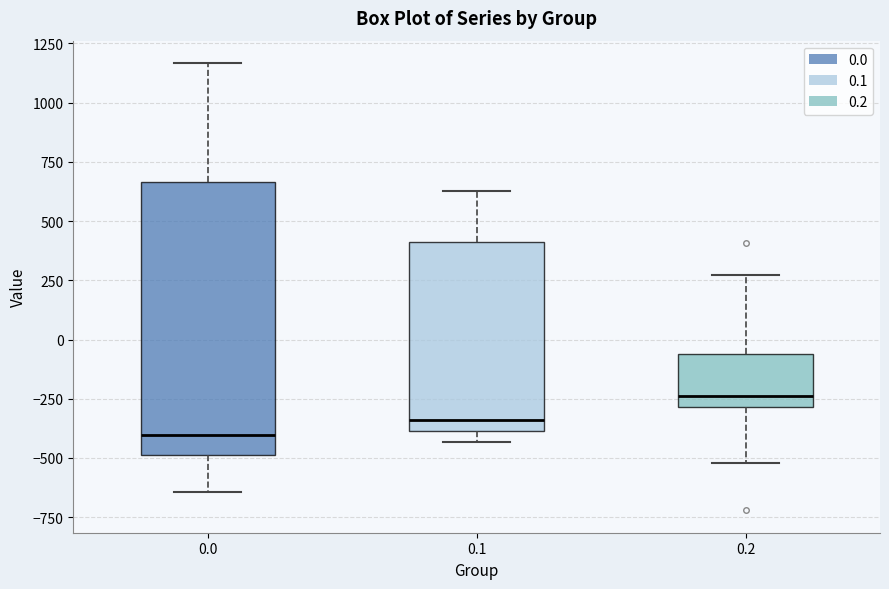

Reading left to right, transcribe this box plot: for each box, give where its median line is, the range the box spans, and where its two whiskers end, as read against the y-axis. The values are not printed on the chart, so give them approximately, as read against the axis.

0.0: median -400, box -500 to 650, whiskers -650 to 1150
0.1: median -350, box -400 to 400, whiskers -450 to 650
0.2: median -250, box -300 to -50, whiskers -500 to 250